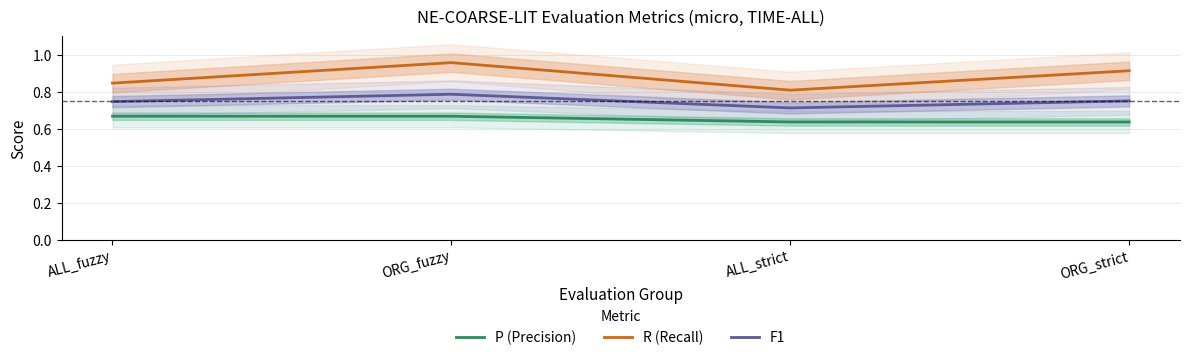

True or false: F1 and P (Precision) cross at least once.

False